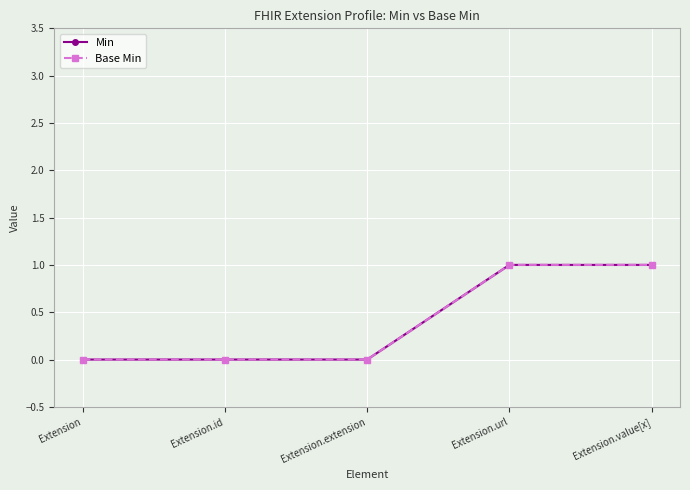

At which category is the sum across all series the highest?

Extension.url